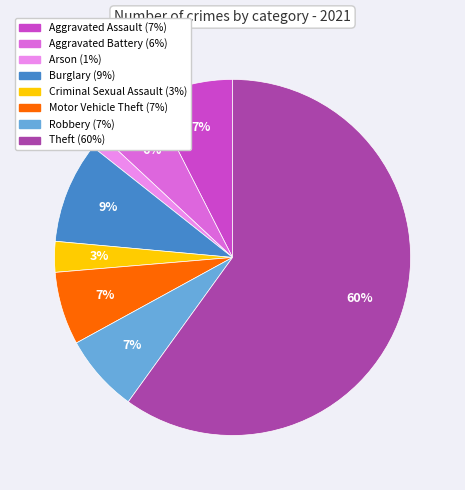

How many slices are in this pie chart?

8